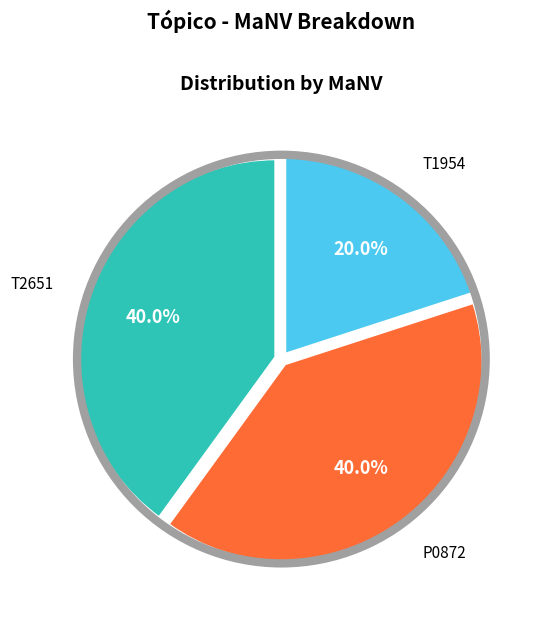

To the nearest percent, what percentage of the pie is P0872?

40%